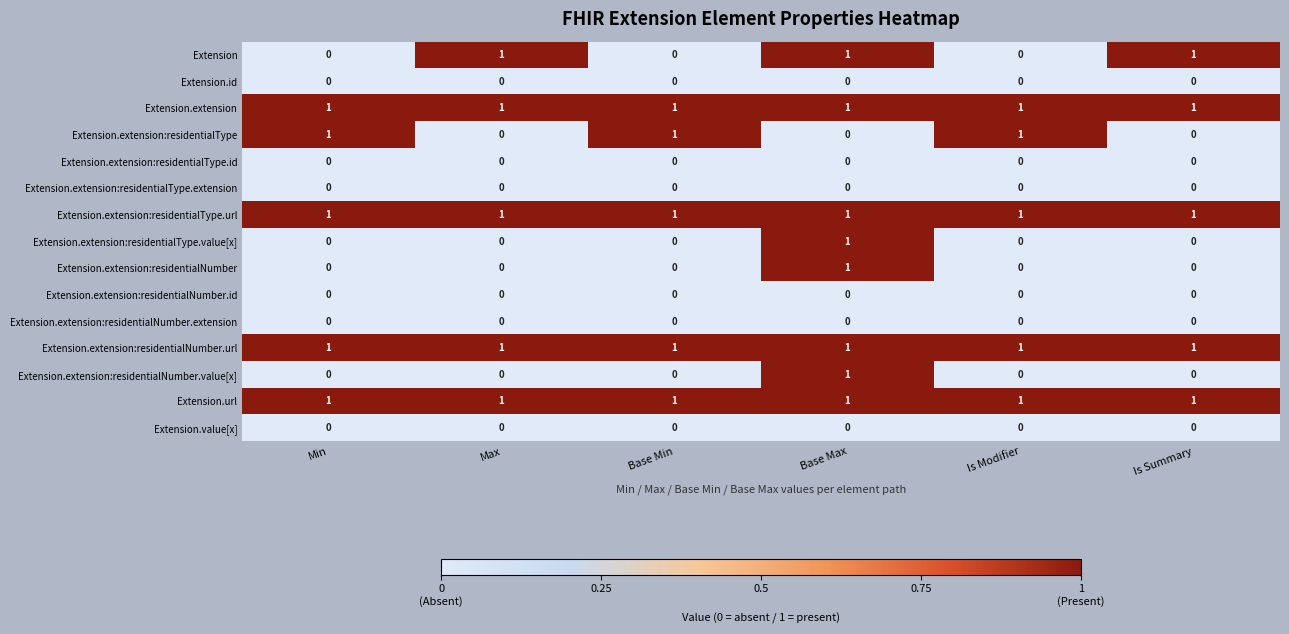

At which category is the sum across all series the highest?

Base Max